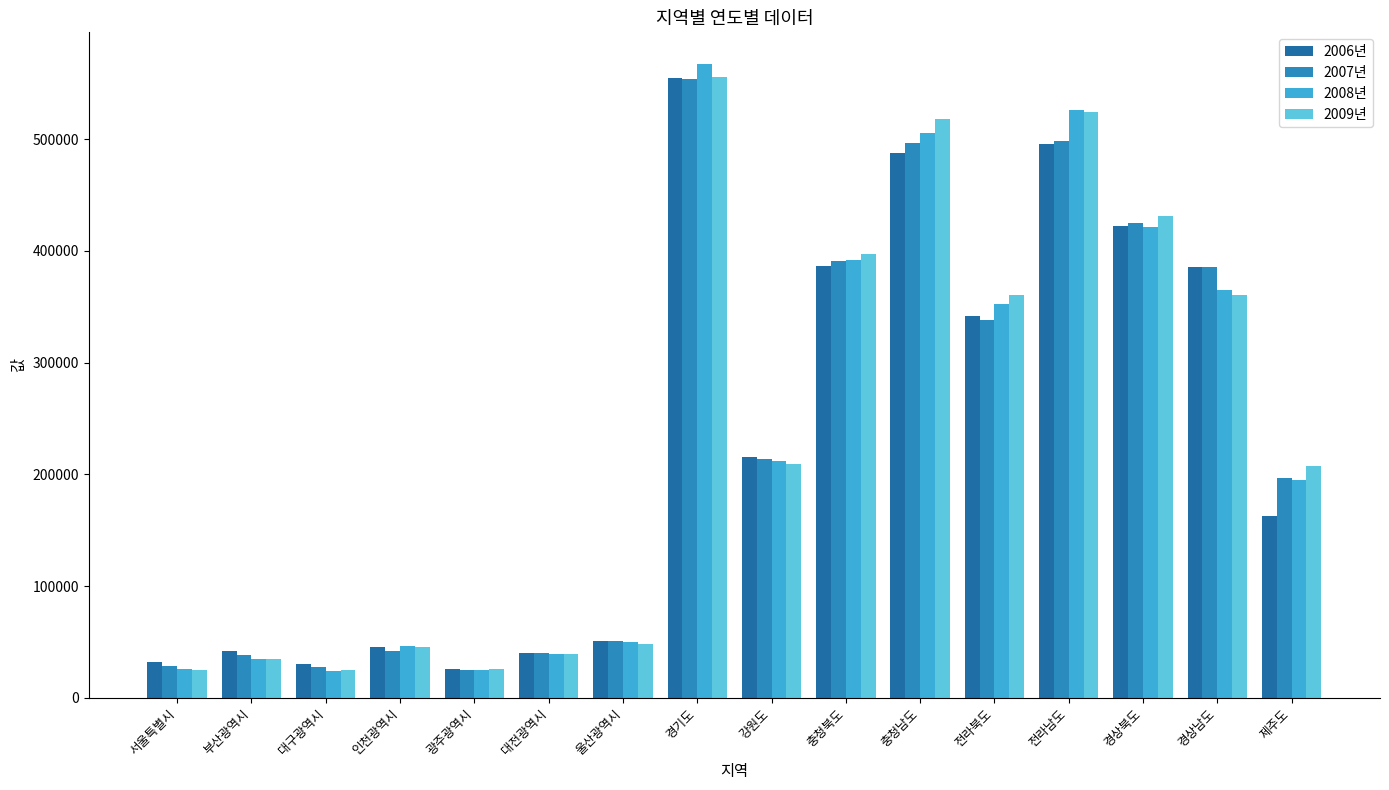

Which series has the largest total across all categories?

2009년